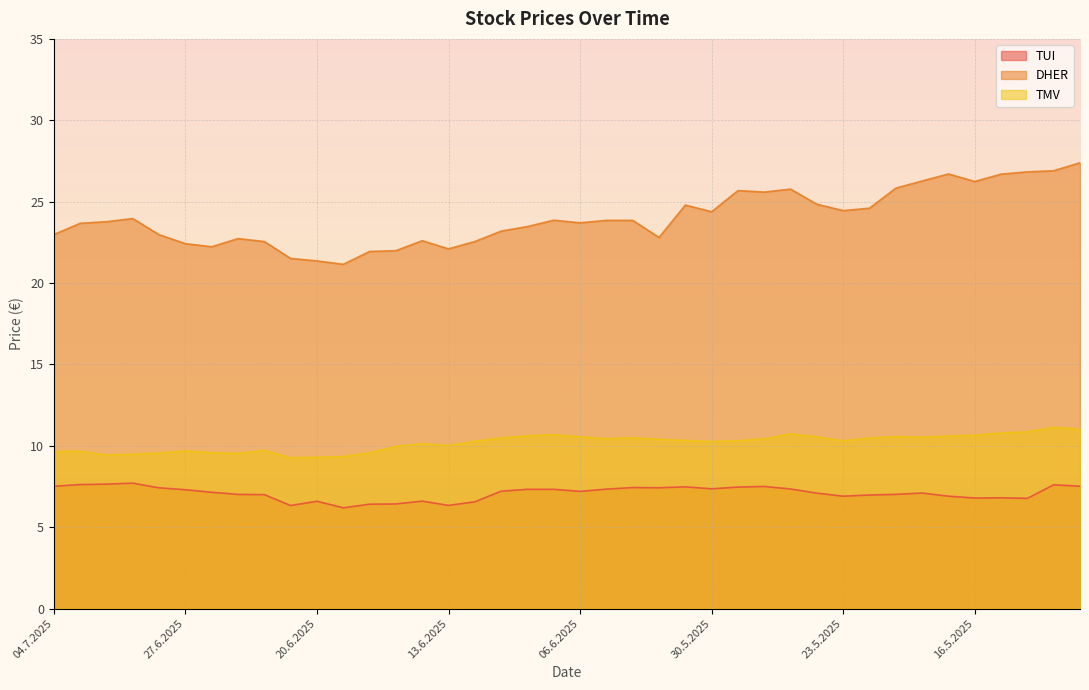

What is the maximum value shown in the chart?

27.4